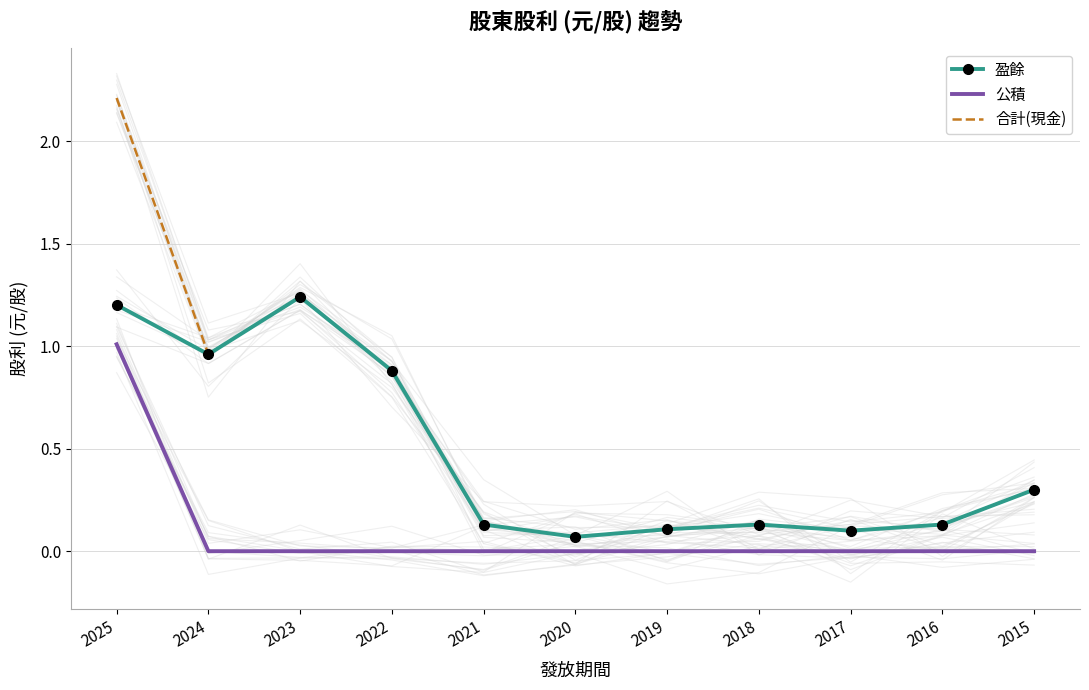

True or false: 公積 and 合計(現金) intersect in this chart.

False